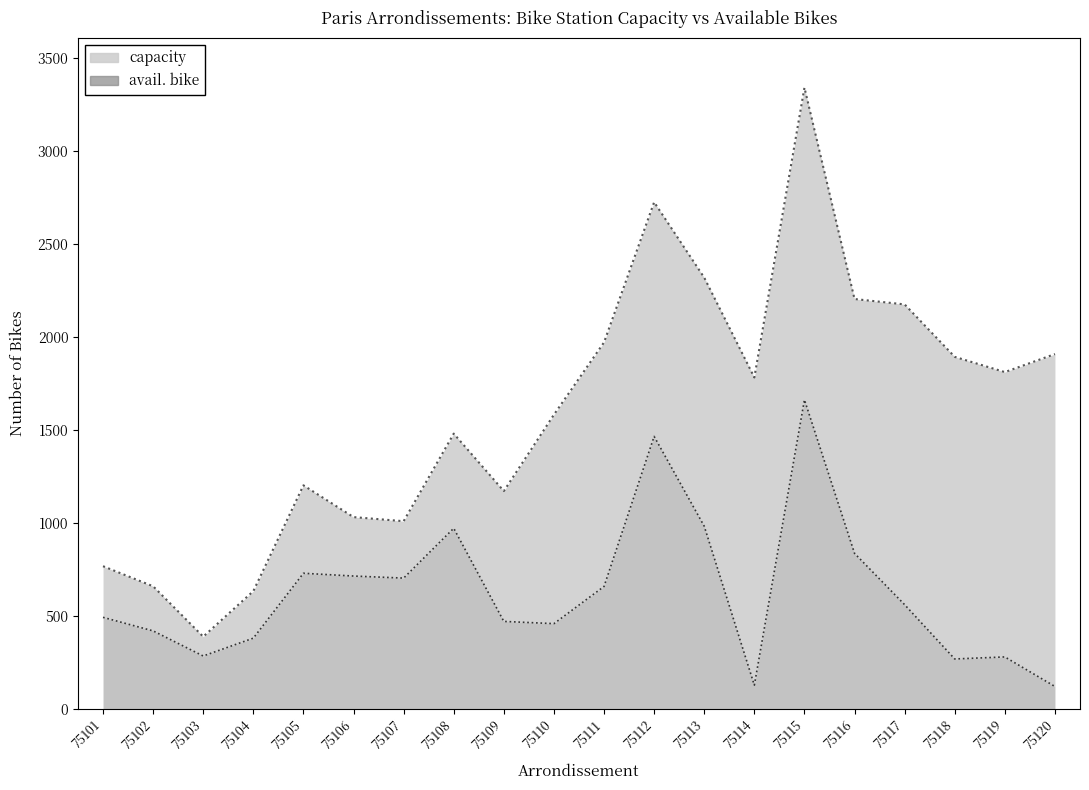

Is the value of capacity at 75120 greater than the value of avail. bike at 75116?

Yes